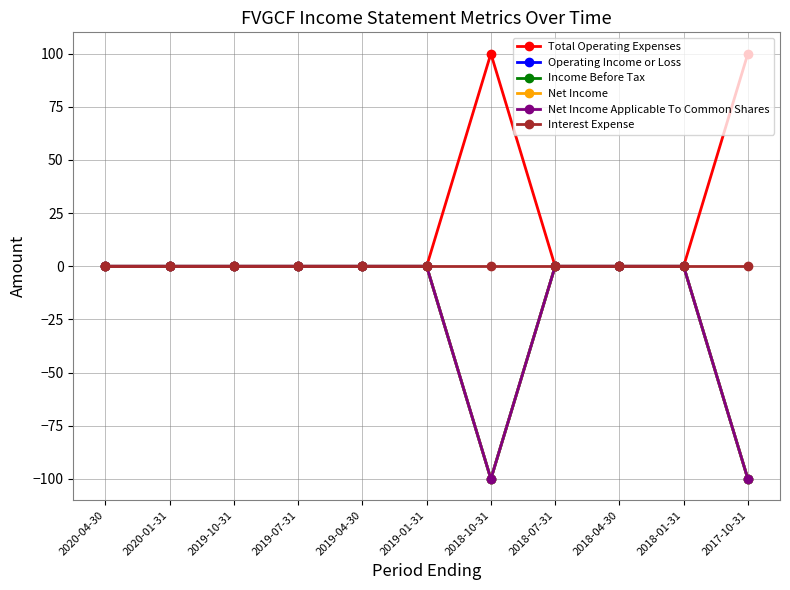

Reading right to left, extract all data points from this chart.

Total Operating Expenses: 100	0	0	0	100	0	0	0	0	0	0
Operating Income or Loss: -100	0	0	0	-100	0	0	0	0	0	0
Income Before Tax: -100	0	0	0	-100	0	0	0	0	0	0
Net Income: -100	0	0	0	-100	0	0	0	0	0	0
Net Income Applicable To Common Shares: -100	0	0	0	-100	0	0	0	0	0	0
Interest Expense: 0	0	0	0	0	0	0	0	0	0	0